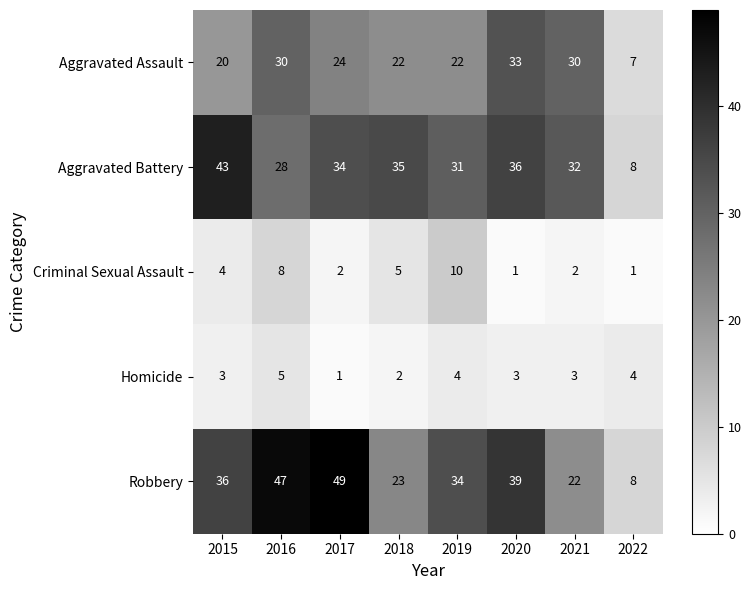

Which series has the largest total across all categories?

Robbery